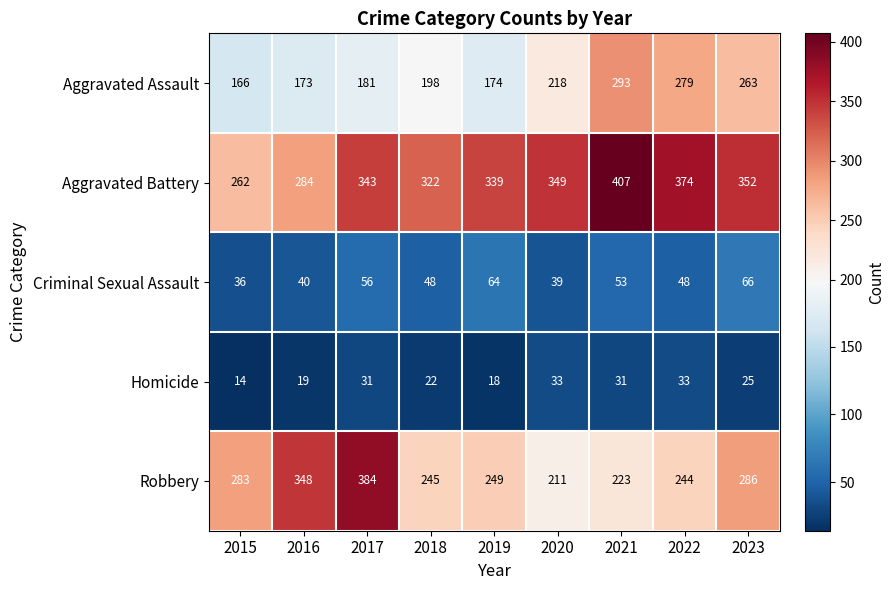

At which category is the sum across all series the highest?

2021